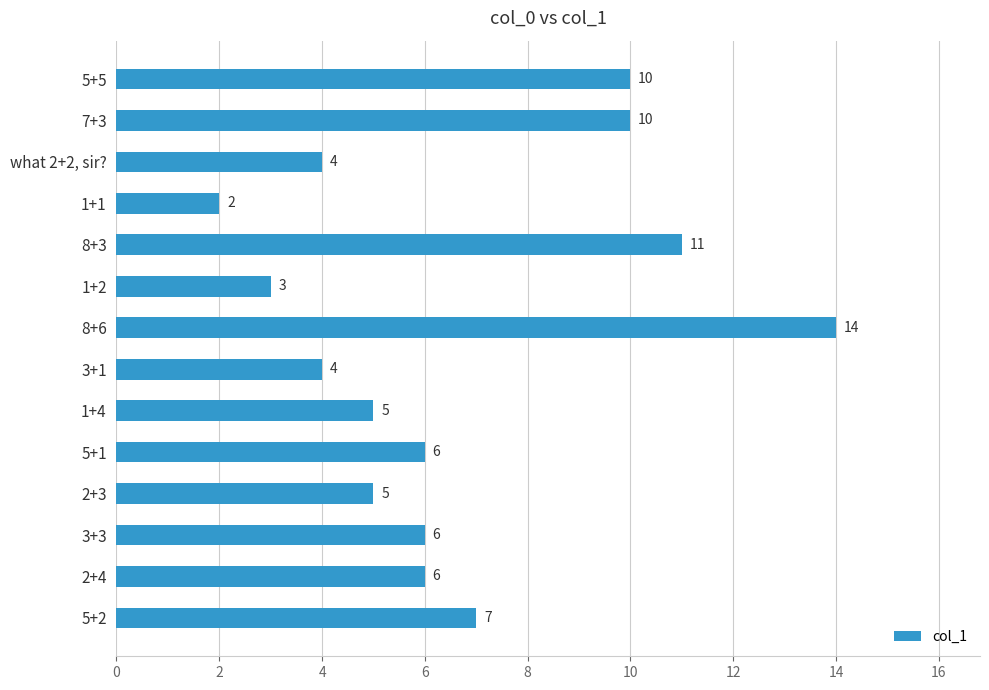

What value does the data have at 1+4, to the nearest 5?

5